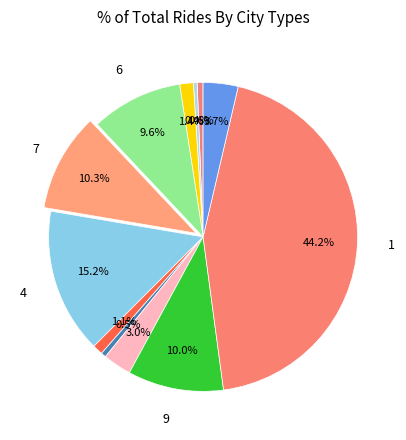

Rank the categories by value from highest to lowest.

1, 4, 7, 9, 6, 5, 10, 2, 11, 3, 8, 12